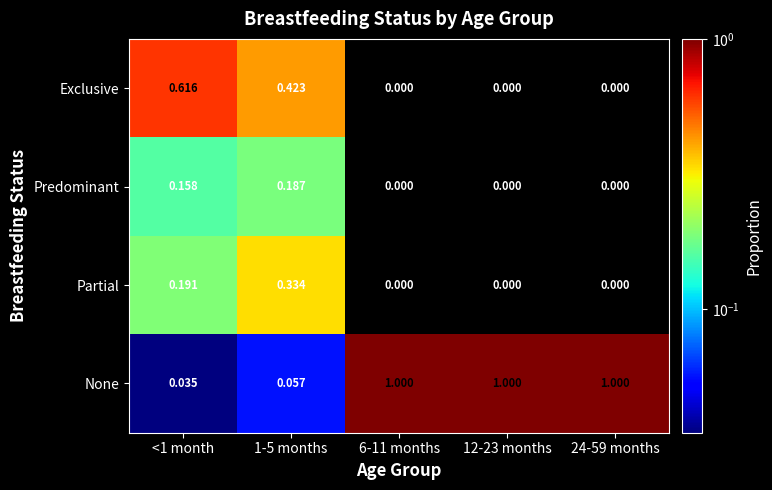

Which series has the largest total across all categories?

None